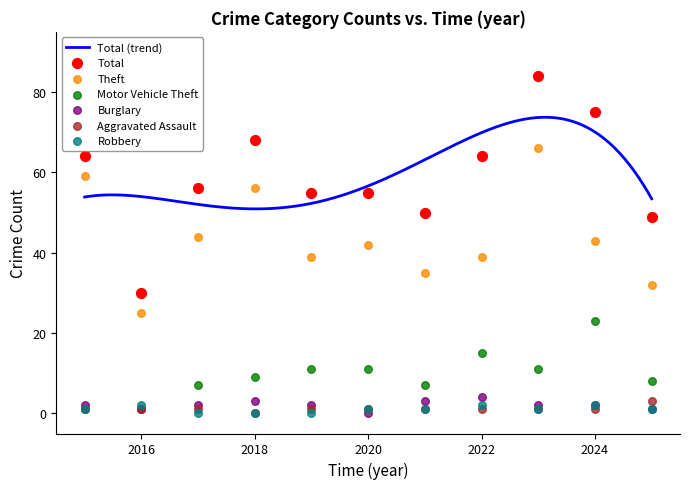

At how many categories does at least one series exceed 43?

10